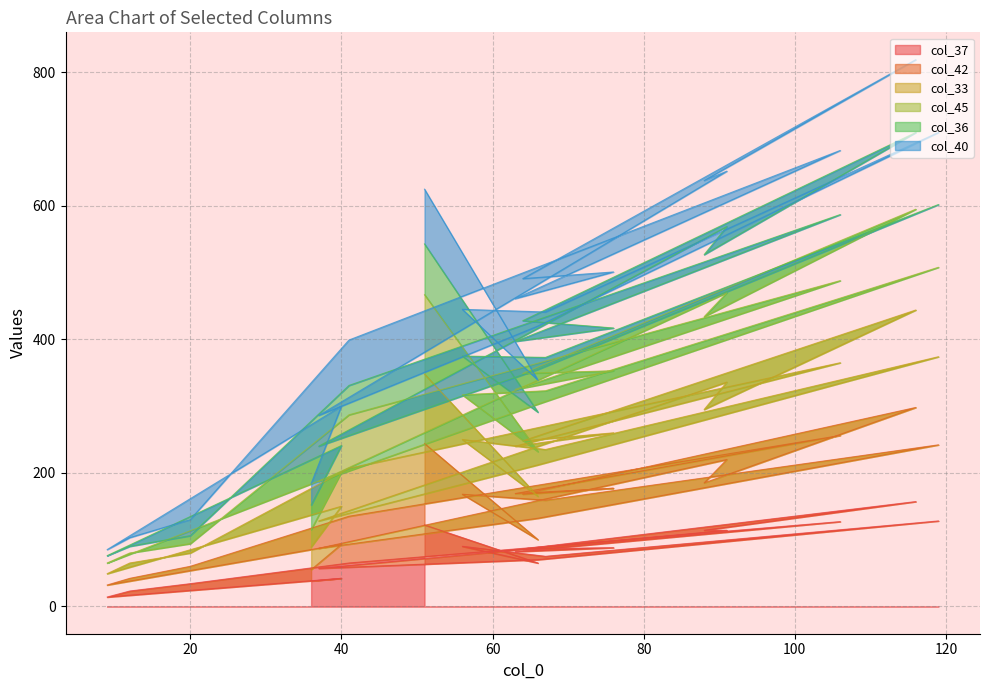

How many data points does each series have?

20